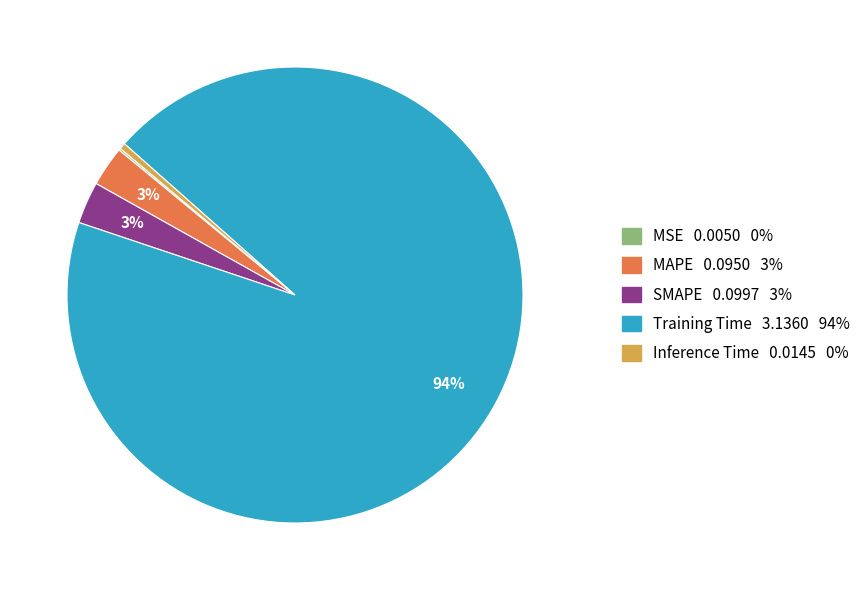

True or false: Training Time accounts for 87% of the total.

False